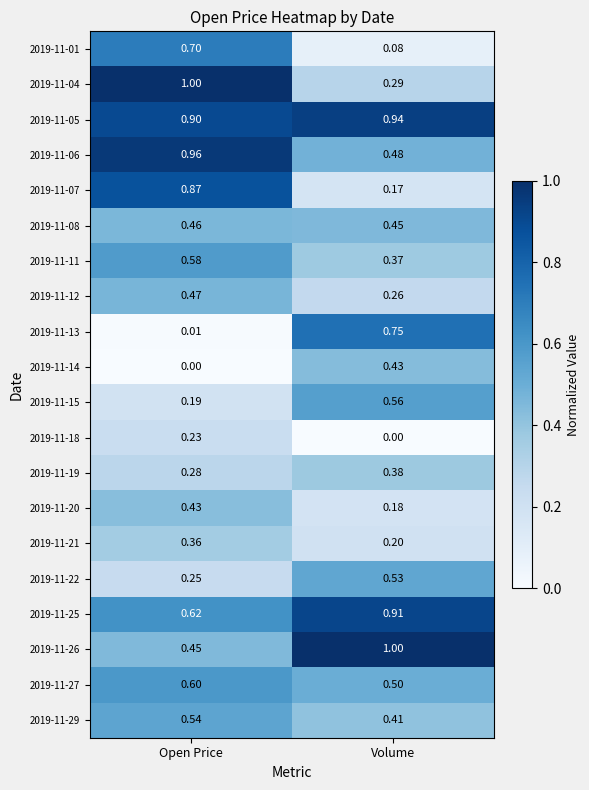

List the labels in order of 2019-11-08 value, smallest first.

Volume, Open Price